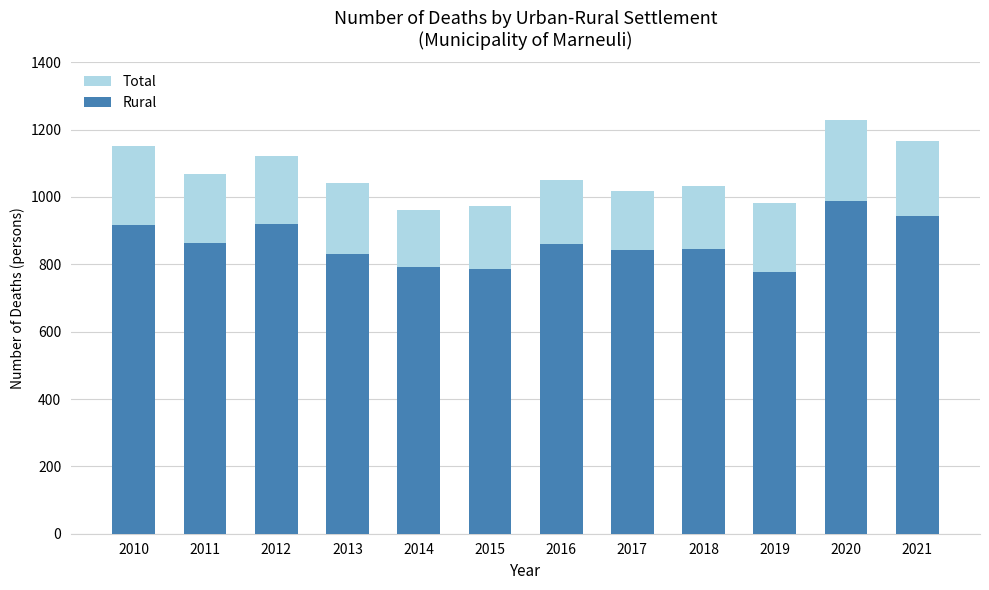

What is the total value across all series at 2015?

1761